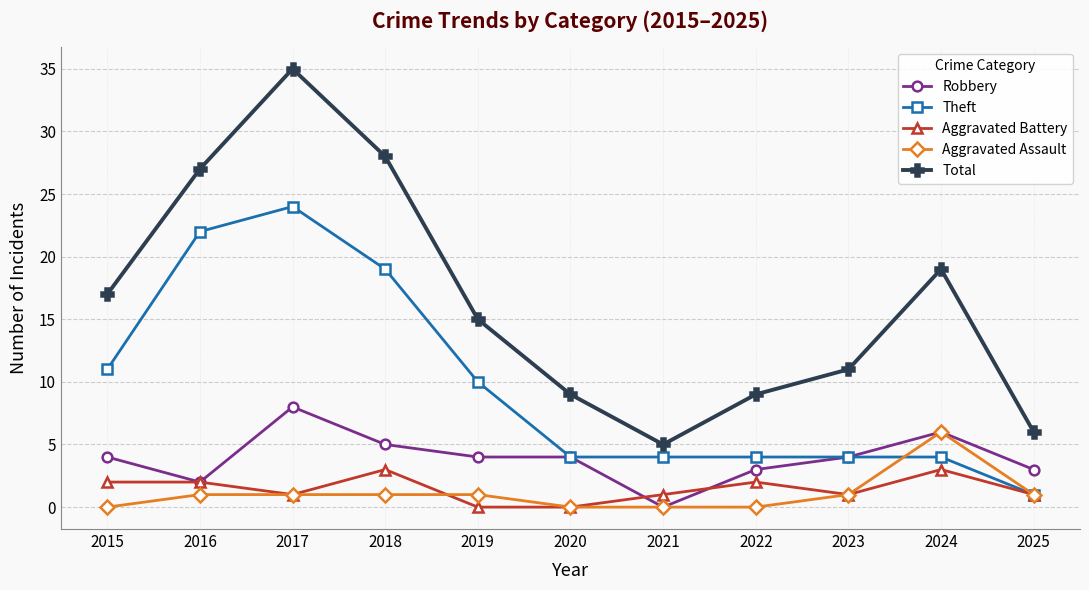

Where is the first local minimum for Aggravated Battery?

2017